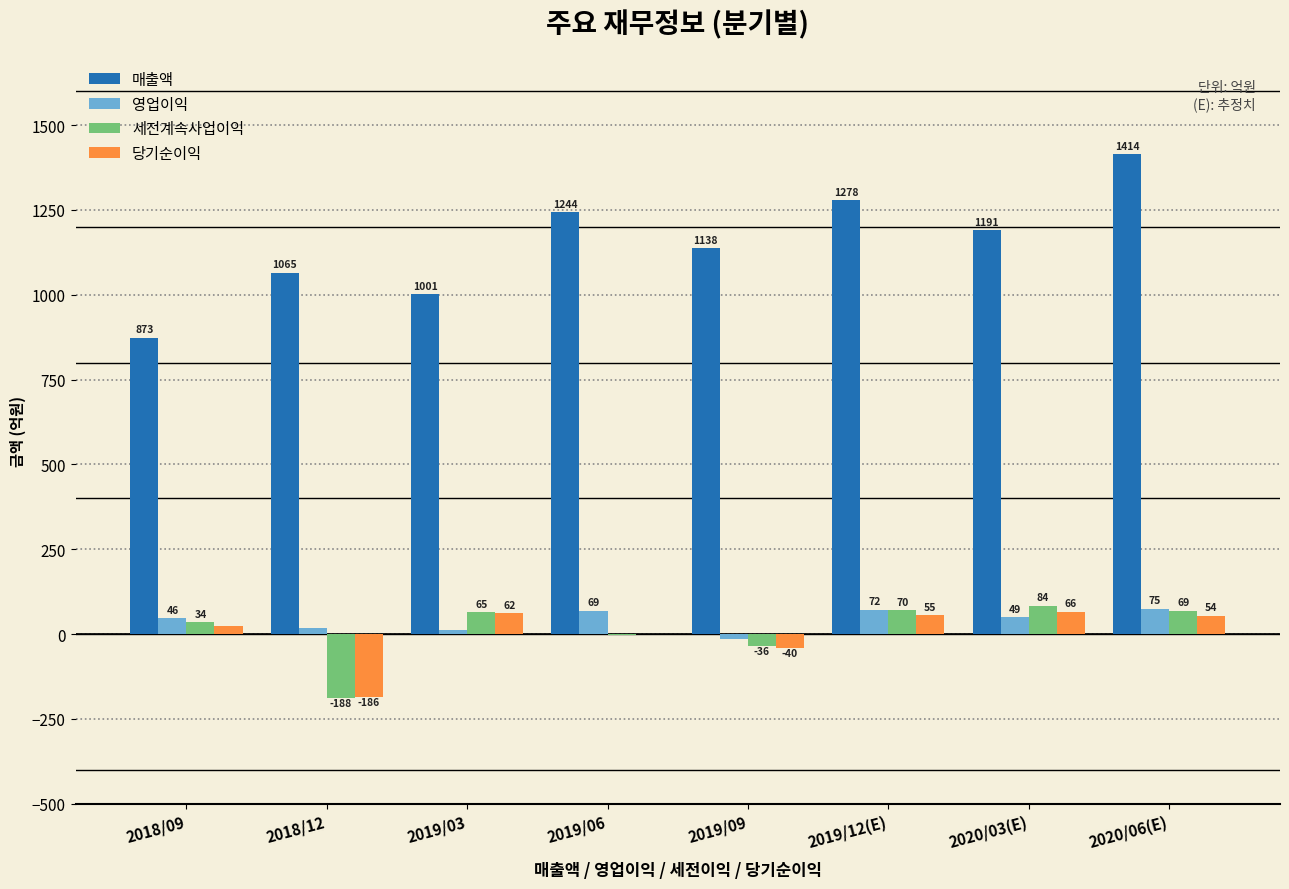

What is the maximum value shown in the chart?

1414